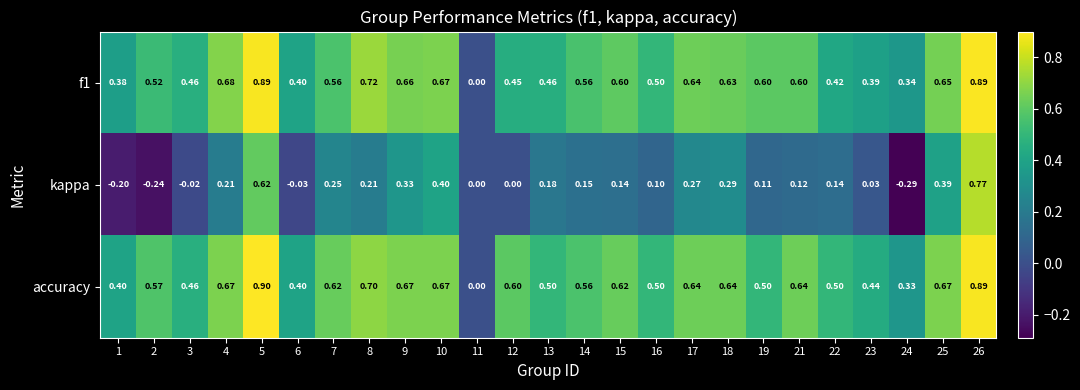

Which series has the largest range (max minus min)?

kappa